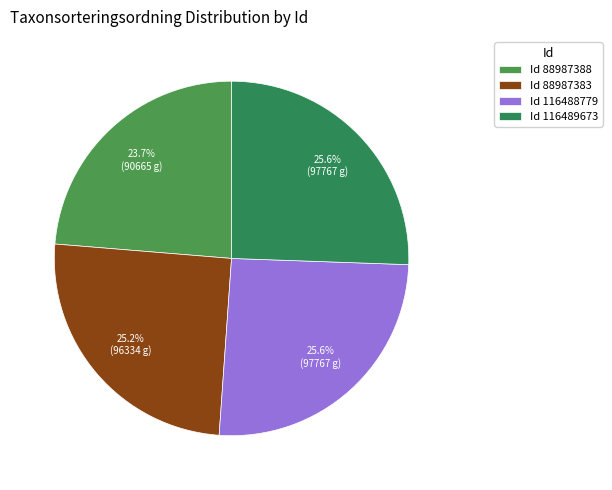

Is there a majority slice in this chart?

No